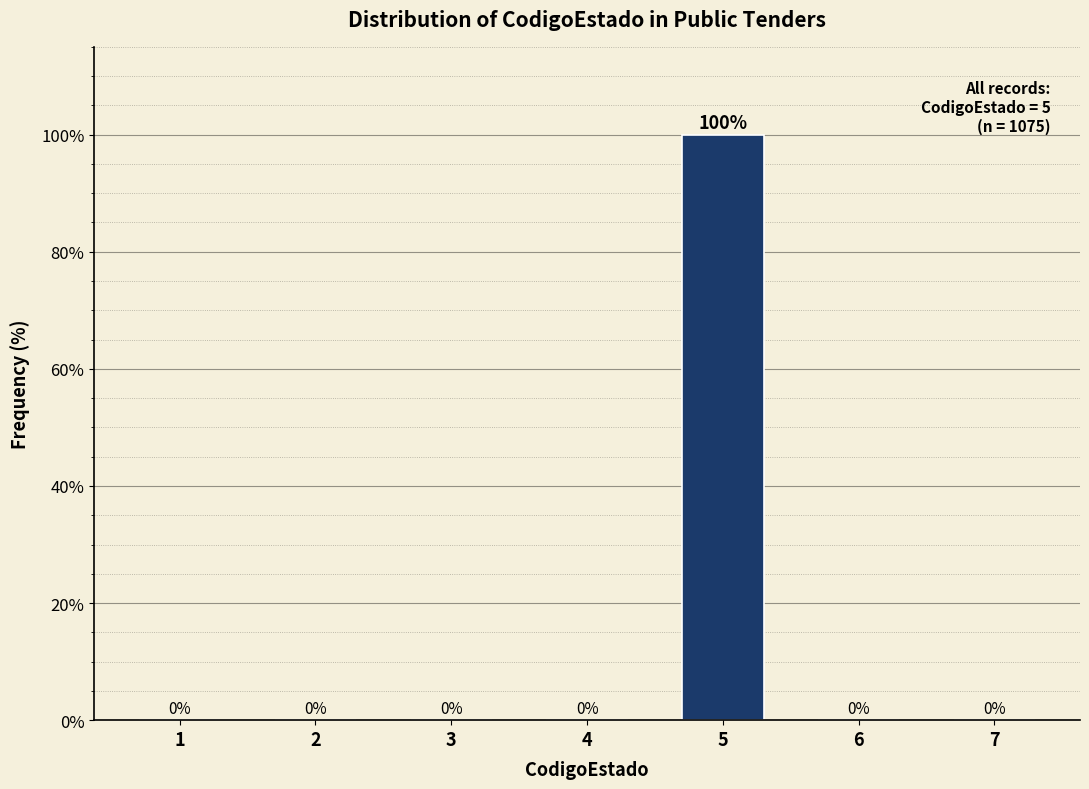

Reading left to right, extract all data points from this chart.

1=0	2=0	3=0	4=0	5=100	6=0	7=0